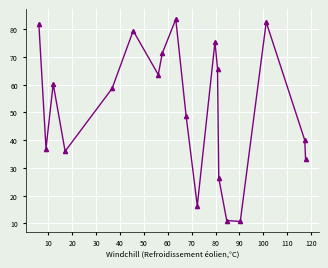

True or false: there are more than 2 points higher than both neighbors.

True